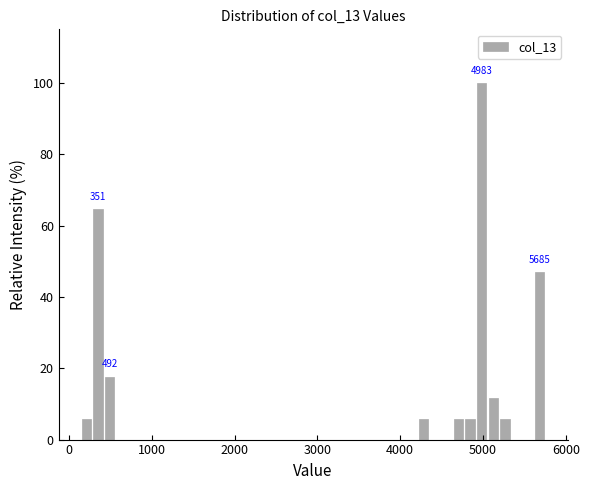

Around what value on the x-axis is the tallest bar? Give the approximate position of its centre, as read against the axis.

5000